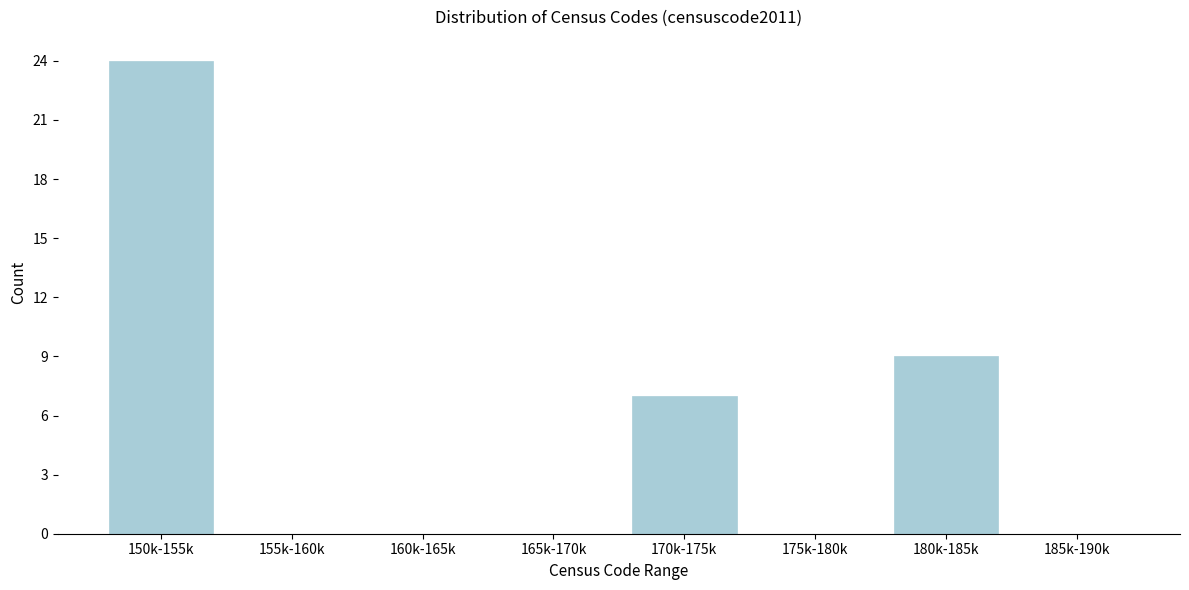

Reading right to left, extract all data points from this chart.

185k-190k=0	180k-185k=9	175k-180k=0	170k-175k=7	165k-170k=0	160k-165k=0	155k-160k=0	150k-155k=24